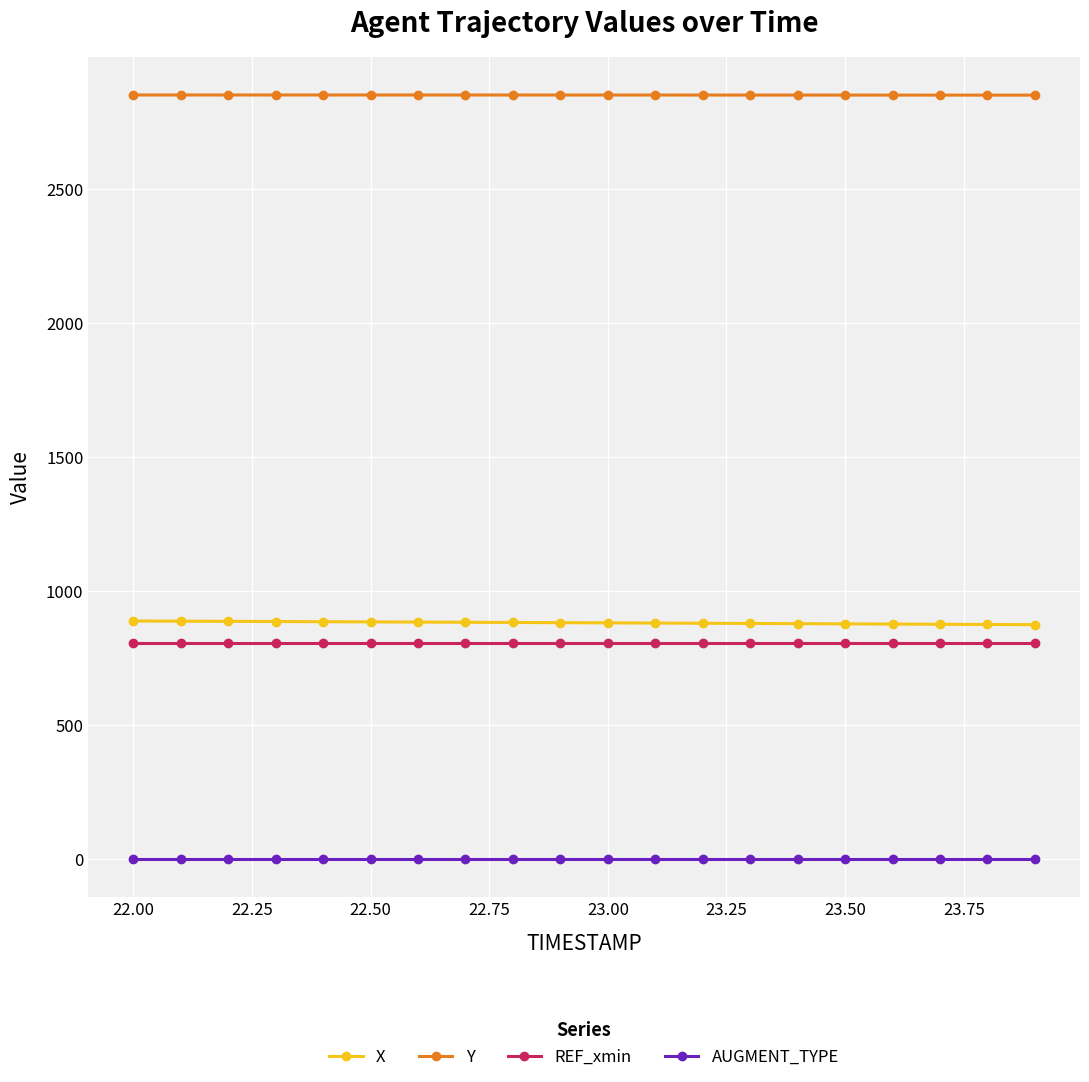

What is the average value of the REF_xmin series?

804.7